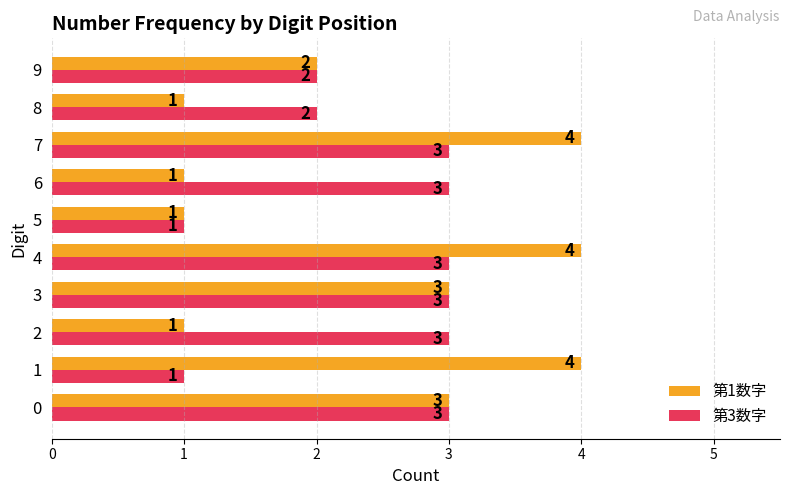

What is the greatest value displayed?

4